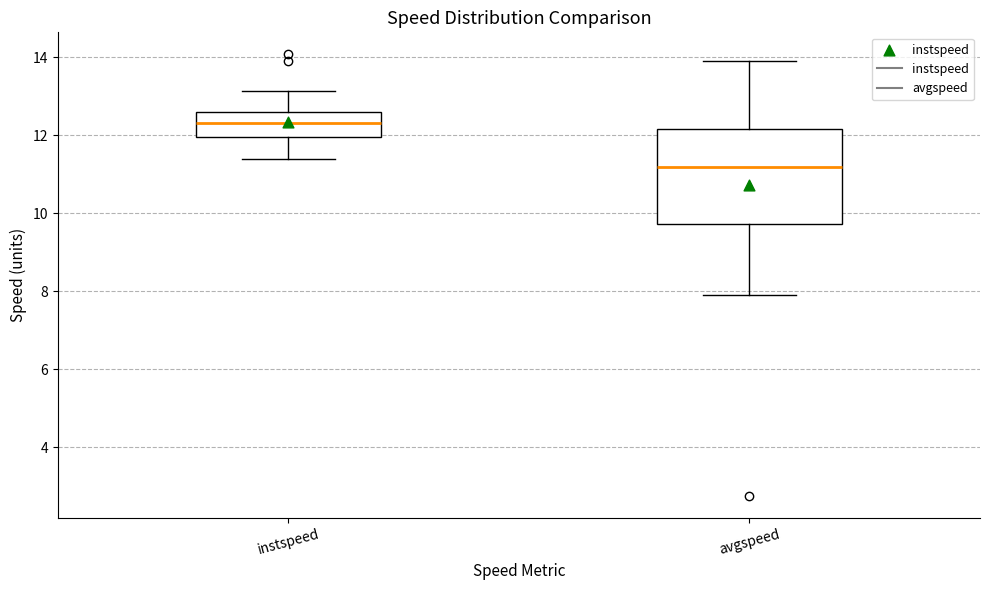

Which box's median line is the highest?

instspeed